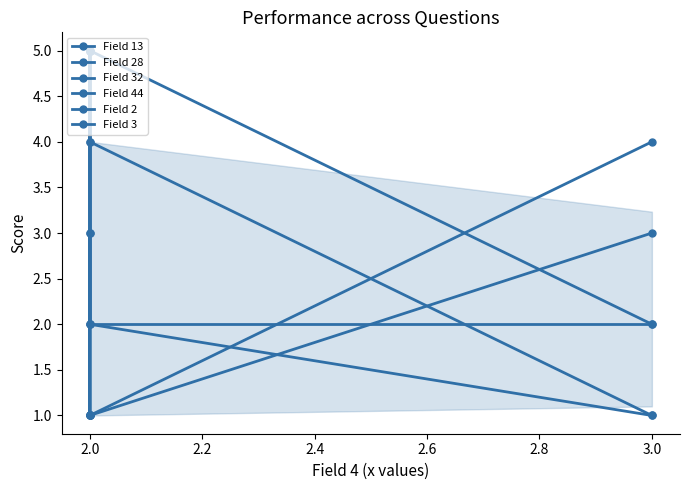

At 2.0, list the series in order from largest to smallest.

Field 13, Field 32, Field 2, Field 3, Field 28, Field 44